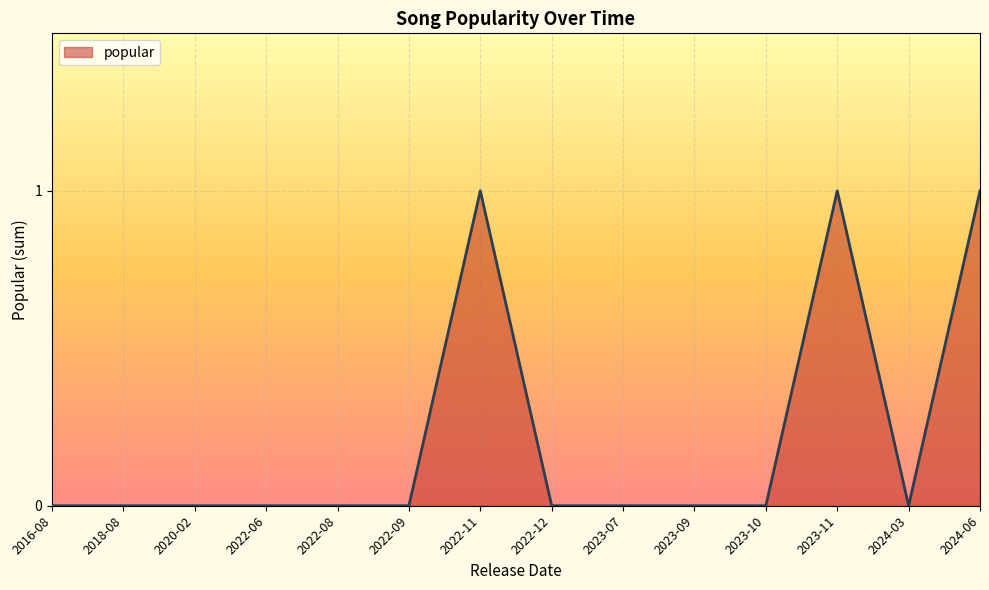

List the labels in order of value, smallest first.

2016-08, 2018-08, 2020-02, 2022-06, 2022-08, 2022-09, 2022-12, 2023-07, 2023-09, 2023-10, 2024-03, 2022-11, 2023-11, 2024-06